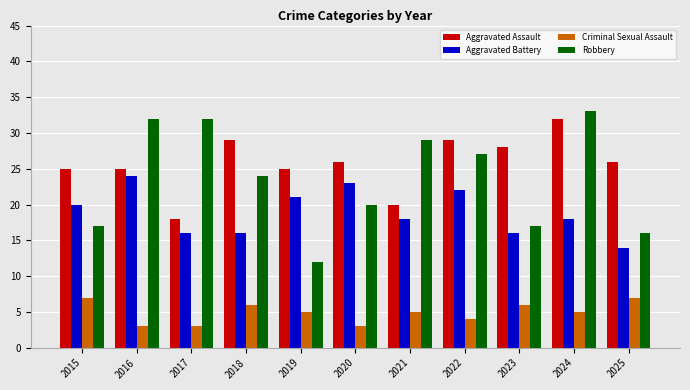

Which series has the widest spread of values?

Robbery